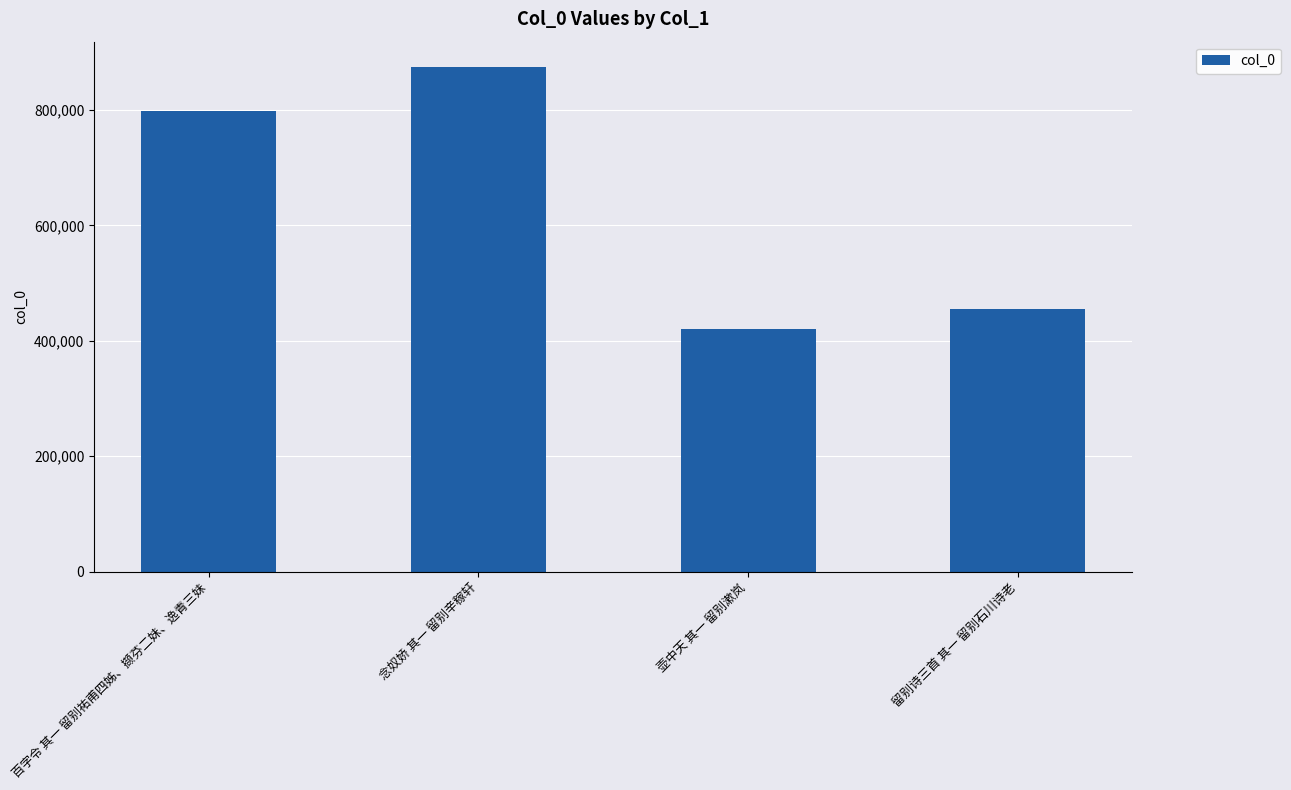

What is the maximum value shown in the chart?

874460